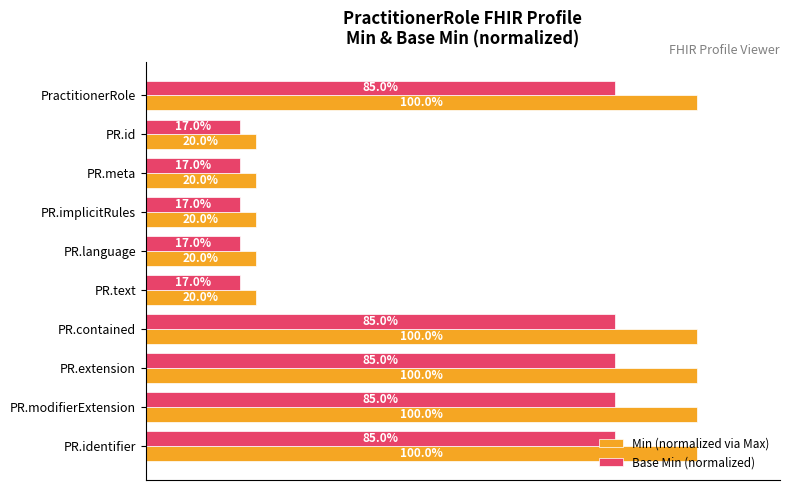

List the series in order of their overall mean, lowest first.

Base Min (normalized), Min (normalized via Max)